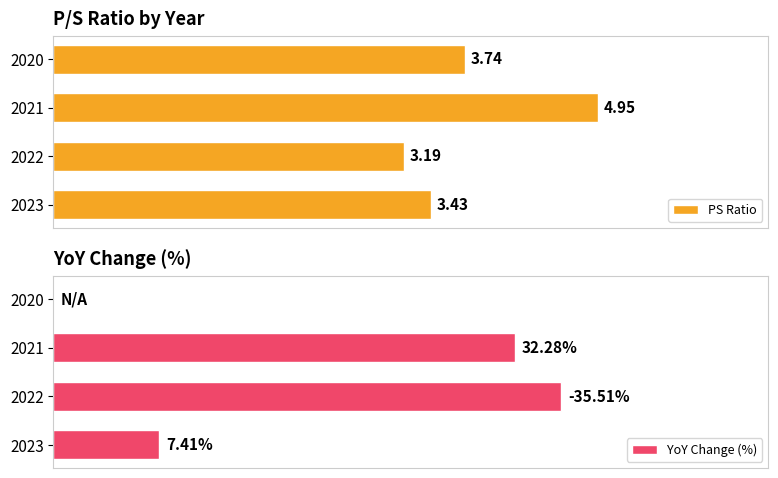

Which series has the widest spread of values?

YoY Change (%)